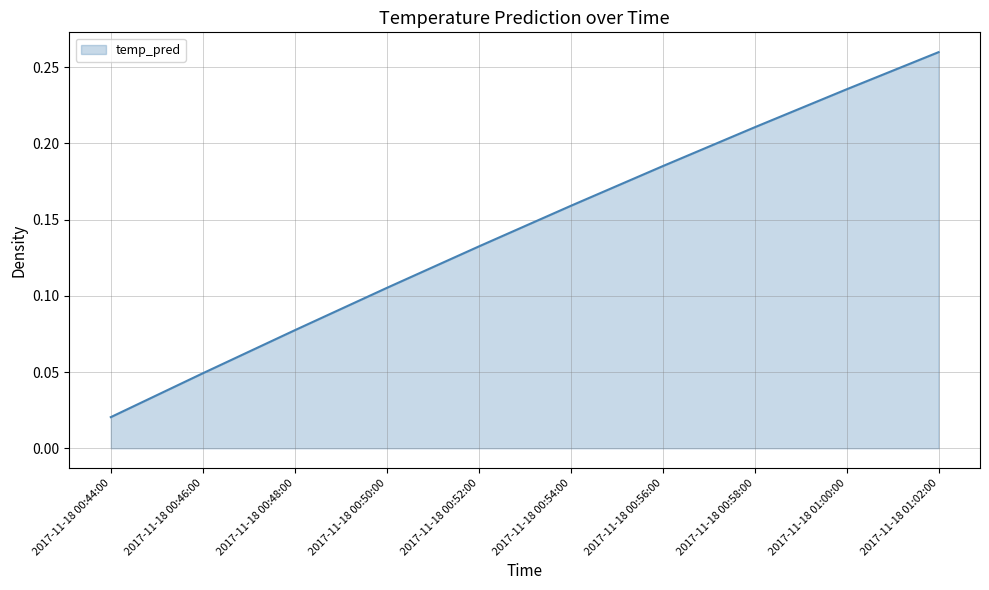

What position from the left is 2017-11-18 00:52:00?

5